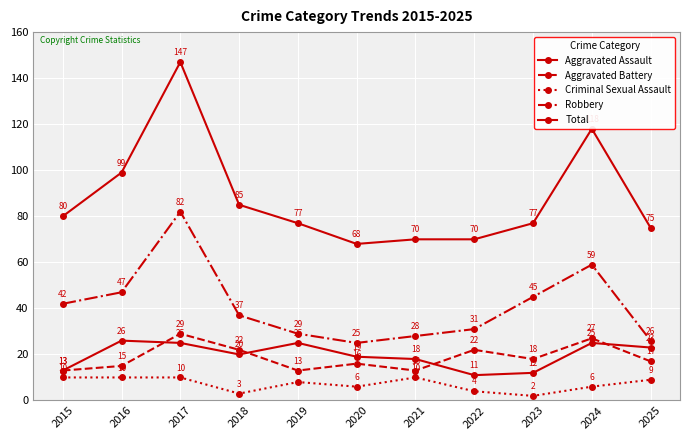

What is the value of the Criminal Sexual Assault point at the 7th from the left?

10